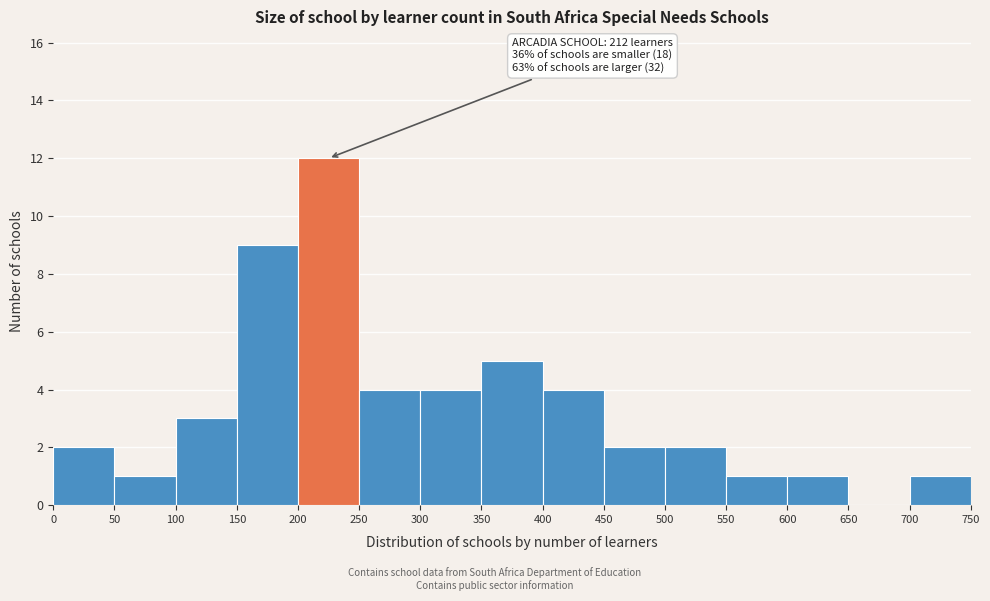

Over which range of the x-axis is the bar tallest?

200 to 250